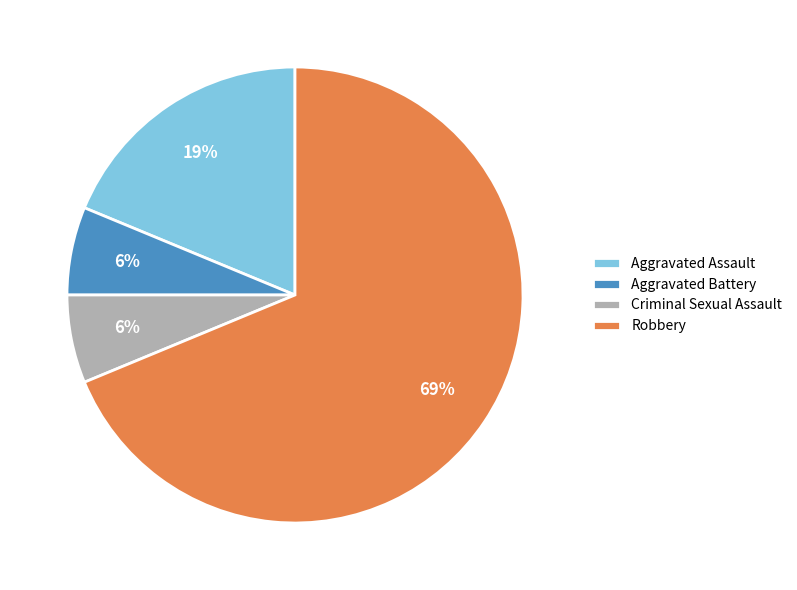

Is the sum of Aggravated Assault and Robbery greater than half?

Yes